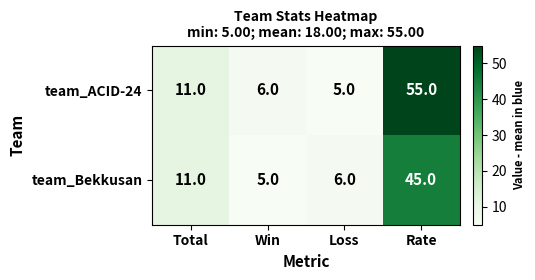

The team_ACID-24 series shows 17 at Total. True or false?

False